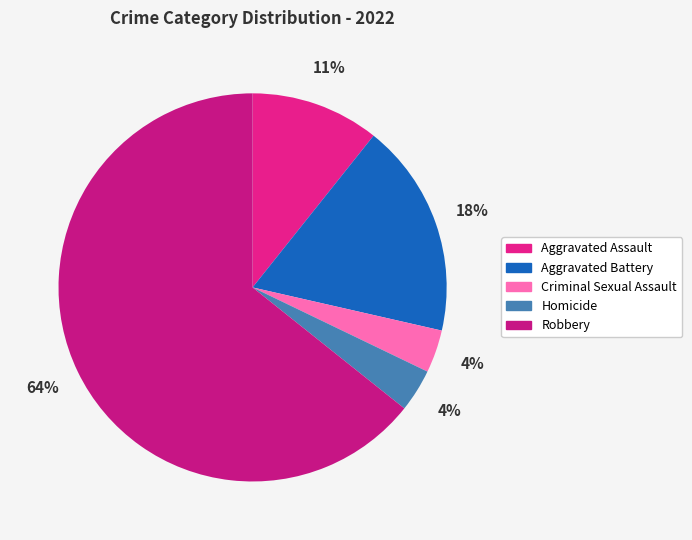

How many segments does this pie chart have?

5